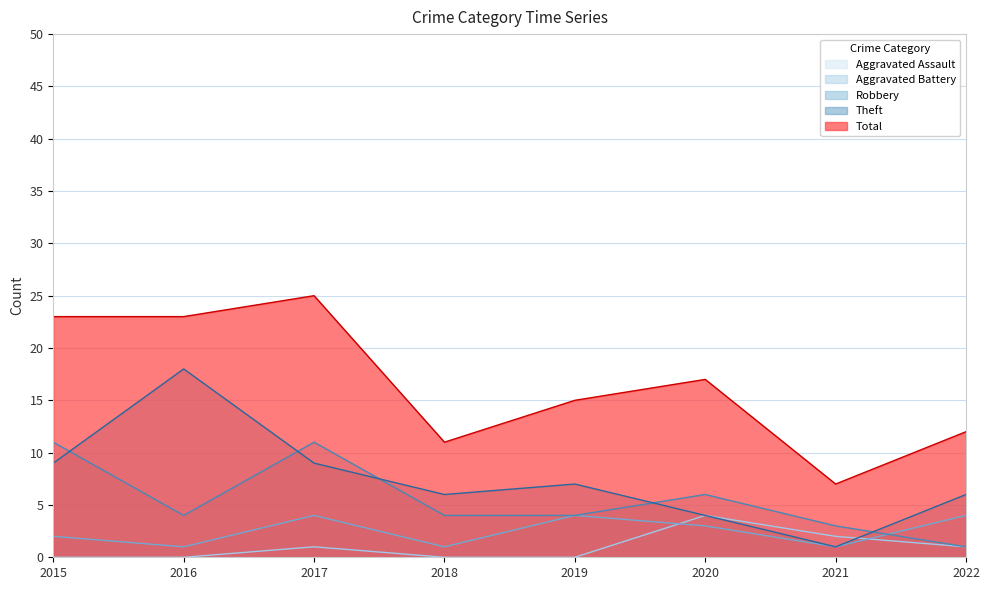

How many values in the Theft series are below 7?

4